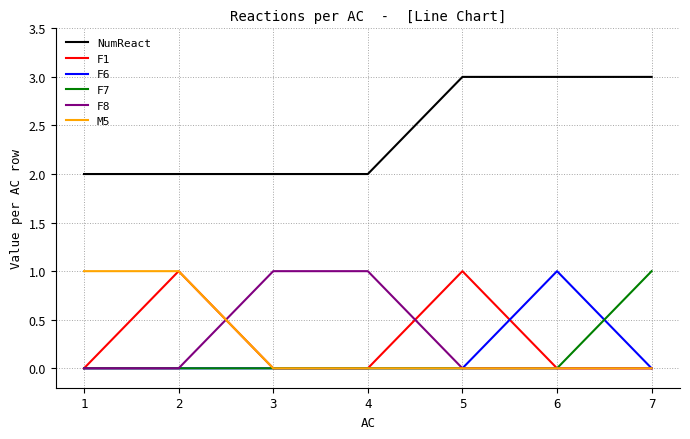

What is the sum of all F8 values?

2